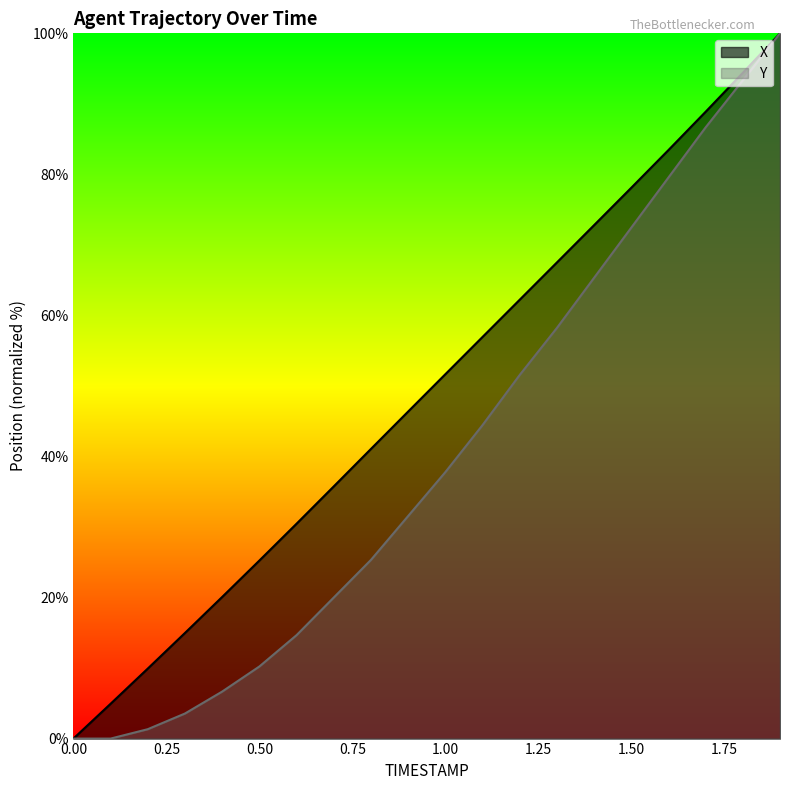

Reading left to right, list all the values displayed in this chart.

X: 0.0=0.0	0.1=4.9	0.2=9.9	0.3=15.0	0.4=20.1	0.5=25.2	0.6=30.5	0.7=35.8	0.8=41.1	0.9=46.4	1.0=51.7	1.1=56.9	1.2=62.2	1.3=67.5	1.4=72.8	1.5=78.1	1.6=83.4	1.7=88.9	1.8=94.4	1.9=100.0
Y: 0.0=0.0	0.1=0.0	0.2=1.3	0.3=3.6	0.4=6.7	0.5=10.2	0.6=14.7	0.7=20.0	0.8=25.3	0.9=31.6	1.0=37.8	1.1=44.4	1.2=51.6	1.3=58.2	1.4=65.3	1.5=72.4	1.6=79.6	1.7=86.7	1.8=93.3	1.9=100.0